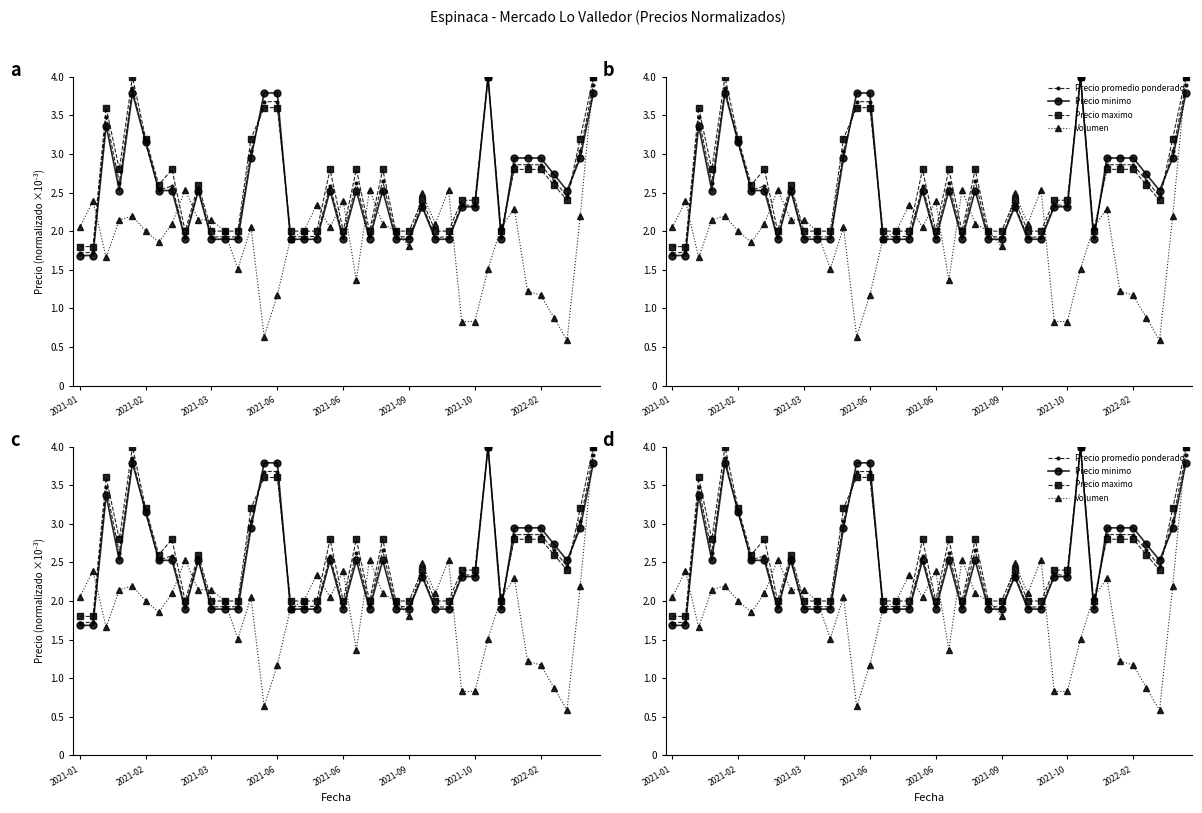

Reading left to right, list all the values displayed in this chart.

Precio promedio ponderado: 1.7	1.7	3.5	2.6	3.8	3.1	2.5	2.6	1.9	2.5	1.9	1.9	1.9	3.0	3.7	3.7	1.9	1.9	1.9	2.6	1.9	2.6	1.9	2.7	1.9	1.9	2.3	1.9	1.9	2.3	2.3	4.0	1.9	2.9	2.9	2.9	2.7	2.5	3.0	3.9
Precio minimo: 1.7	1.7	3.4	2.5	3.8	3.2	2.5	2.5	1.9	2.5	1.9	1.9	1.9	2.9	3.8	3.8	1.9	1.9	1.9	2.5	1.9	2.5	1.9	2.5	1.9	1.9	2.3	1.9	1.9	2.3	2.3	4.0	1.9	2.9	2.9	2.9	2.7	2.5	2.9	3.8
Precio maximo: 1.8	1.8	3.6	2.8	4.0	3.2	2.6	2.8	2.0	2.6	2.0	2.0	2.0	3.2	3.6	3.6	2.0	2.0	2.0	2.8	2.0	2.8	2.0	2.8	2.0	2.0	2.4	2.0	2.0	2.4	2.4	4.0	2.0	2.8	2.8	2.8	2.6	2.4	3.2	4.0
Volumen: 2.0	2.4	1.7	2.1	2.2	2.0	1.9	2.1	2.5	2.1	2.1	2.0	1.5	2.0	0.6	1.2	1.9	2.0	2.3	2.0	2.4	1.4	2.5	2.1	2.0	1.8	2.5	2.1	2.5	0.8	0.8	1.5	2.0	2.3	1.2	1.2	0.9	0.6	2.2	4.0